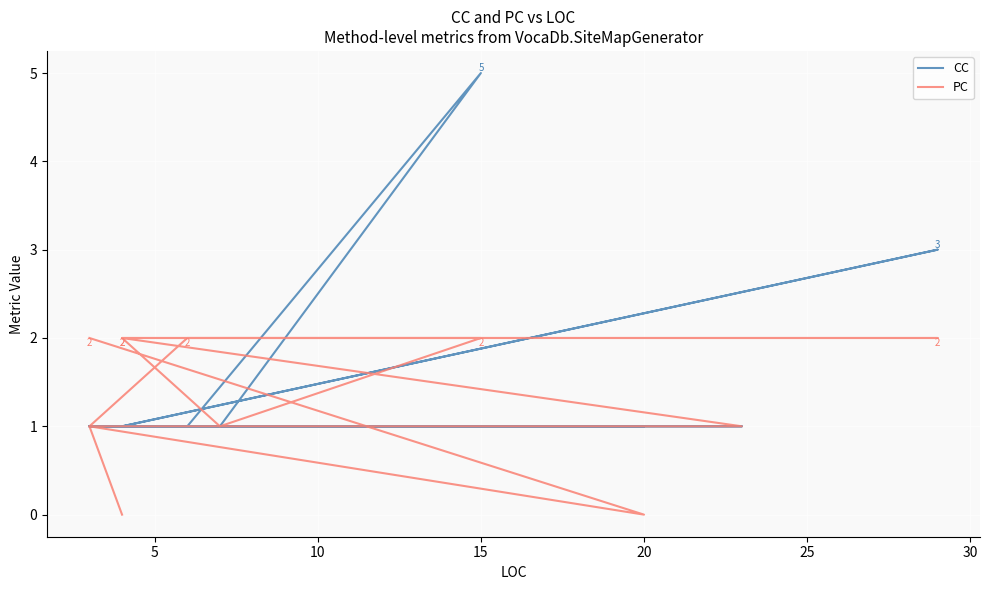

True or false: CC has more than 2 points higher than both neighbors.

False